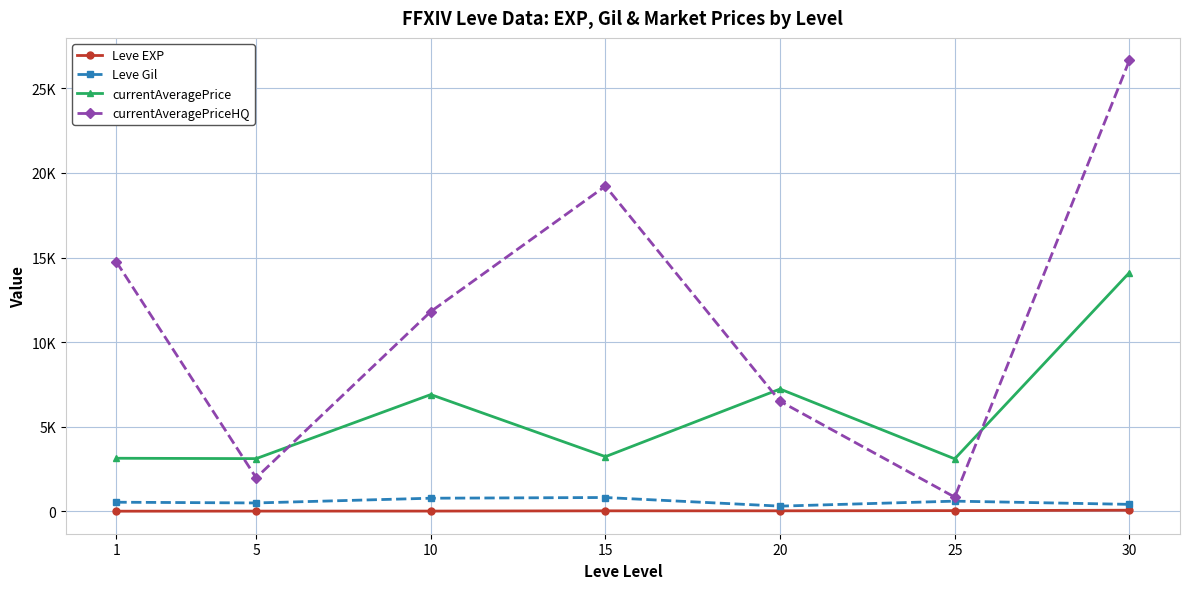

What is the value of the currentAveragePrice point at the 1st from the left?

3131.3